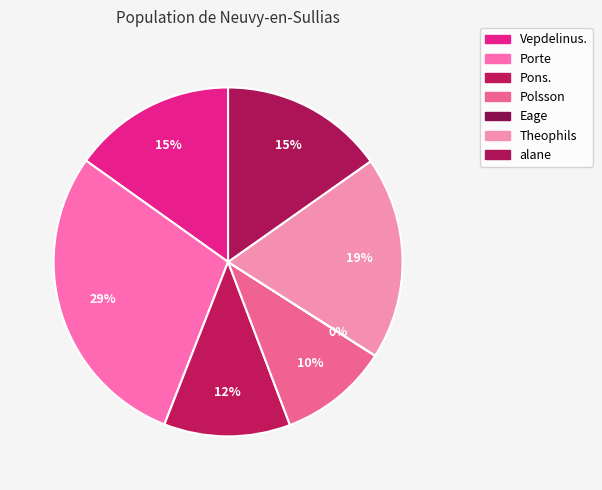

Is there a majority slice in this chart?

No